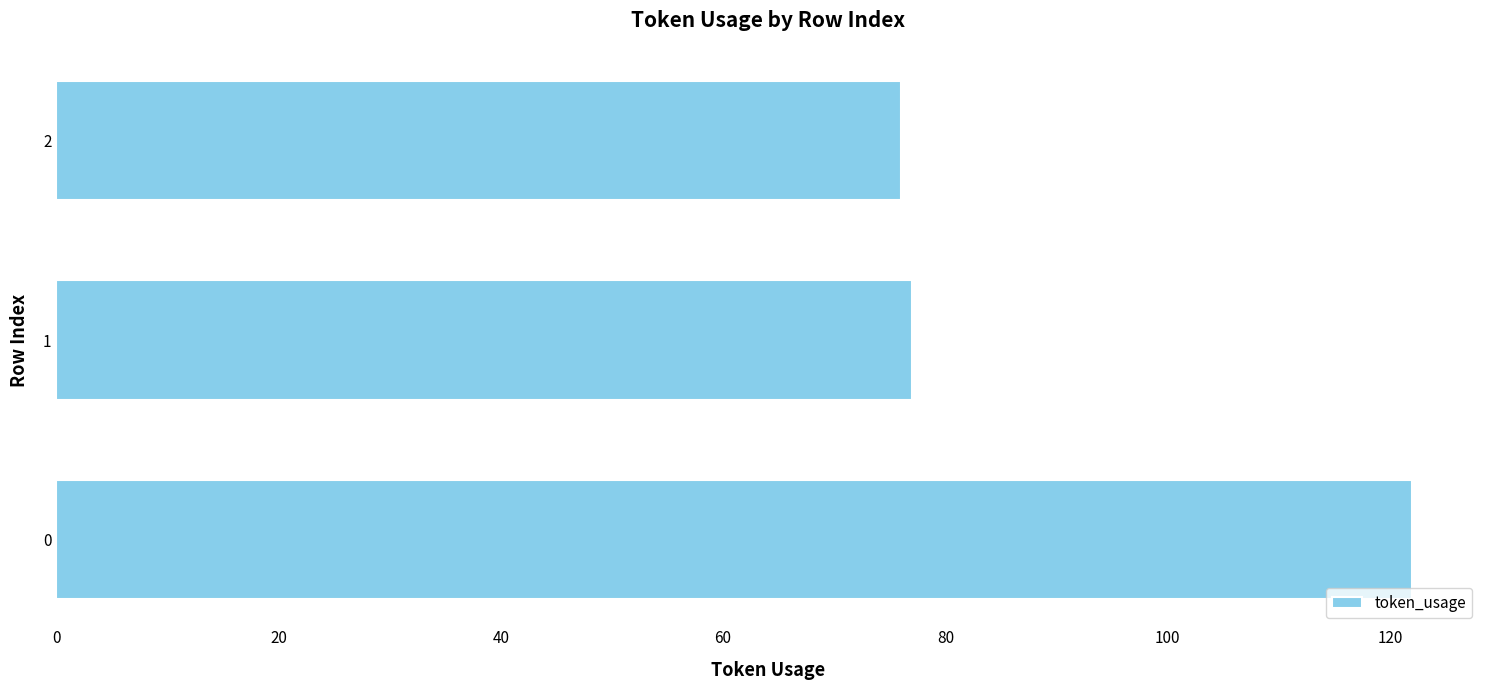

The value at 0 is 56. True or false?

False